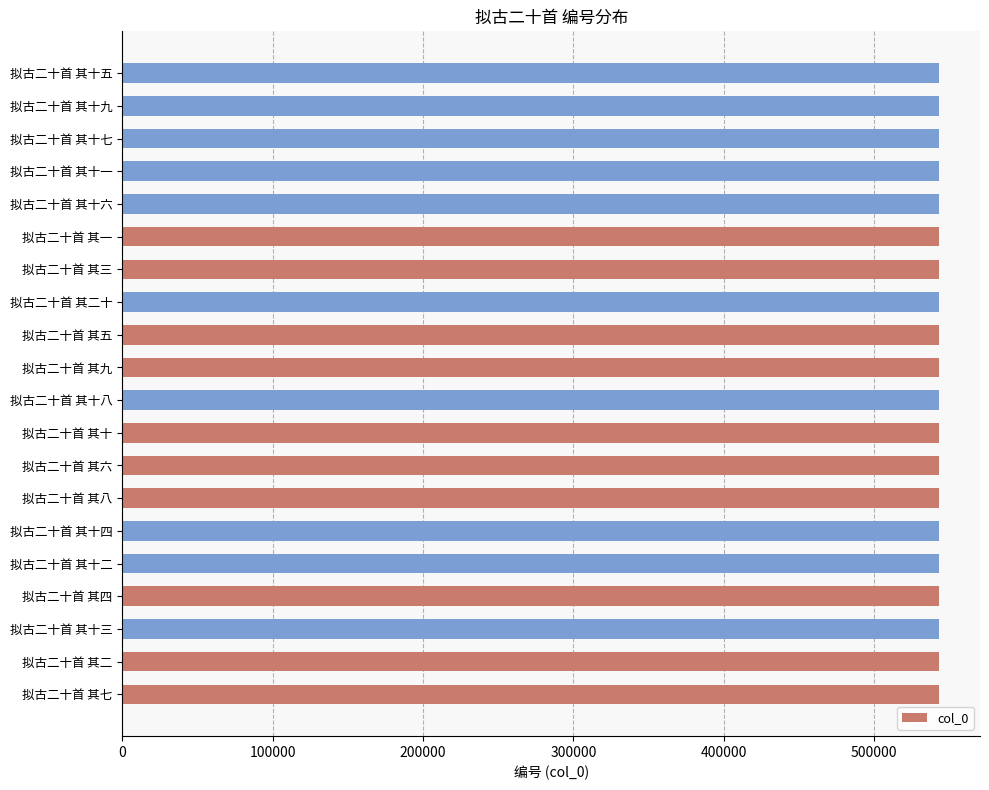

What is the smallest value displayed?

543327